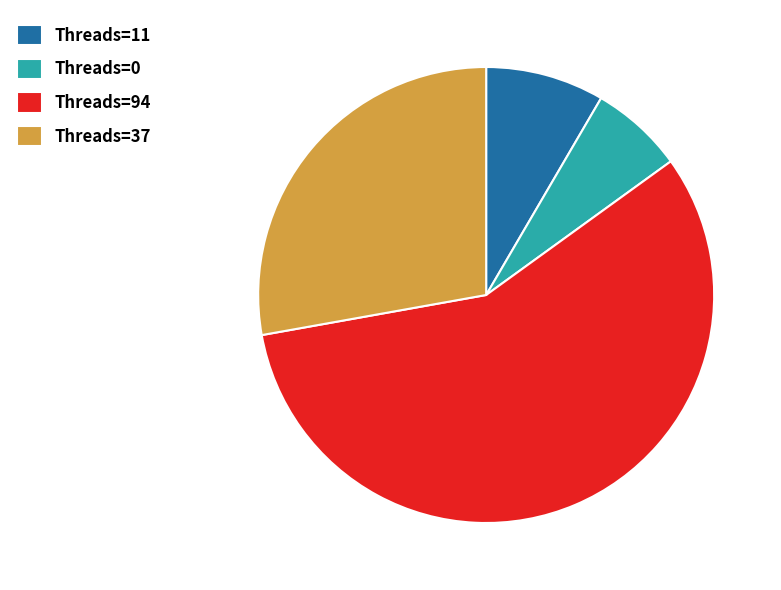

Do Threads=11 and Threads=37 together represent more than half of the pie?

No